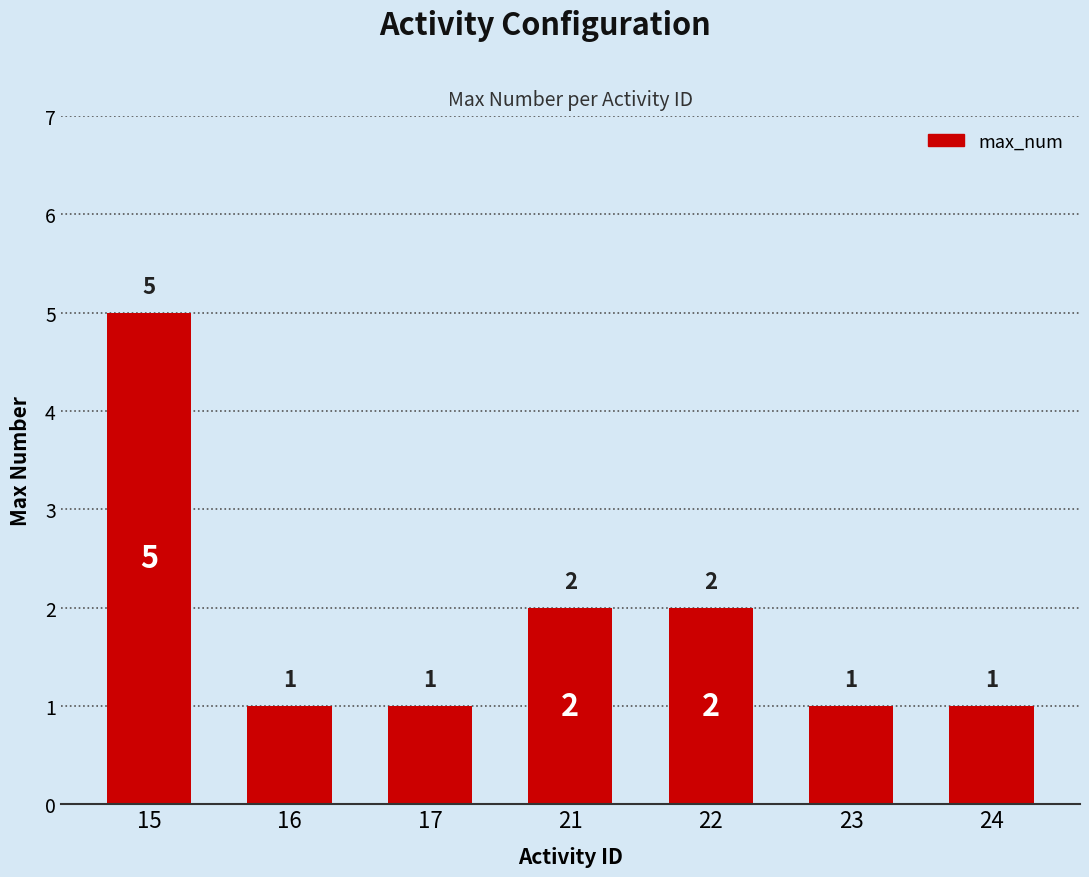

Which has a higher value, 15 or 21?

15